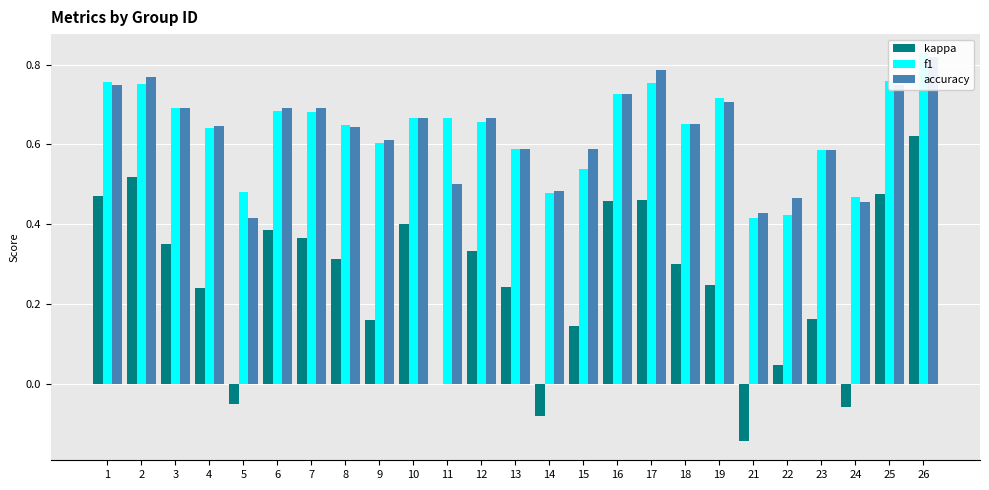

Is it true that kappa equals 0.3 at 8?

True